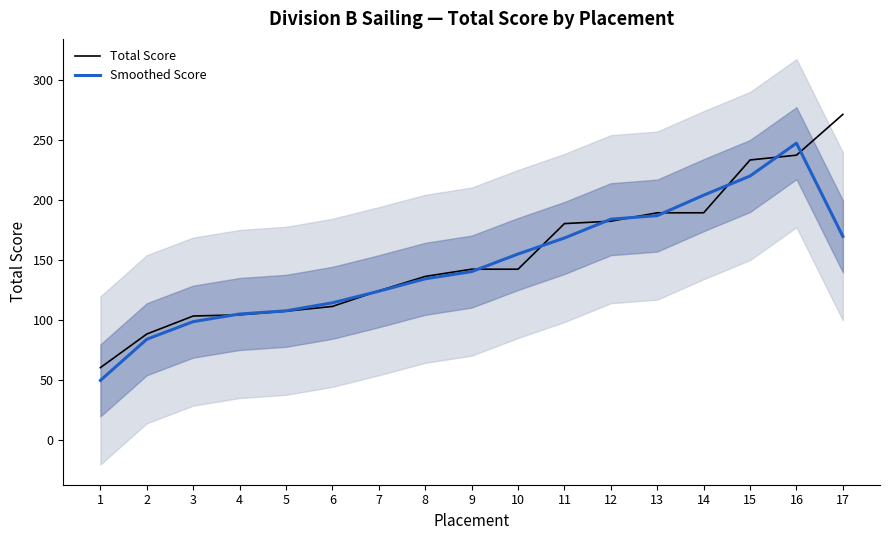

Is the value of Total Score at 15 greater than the value of Smoothed Score at 3?

Yes